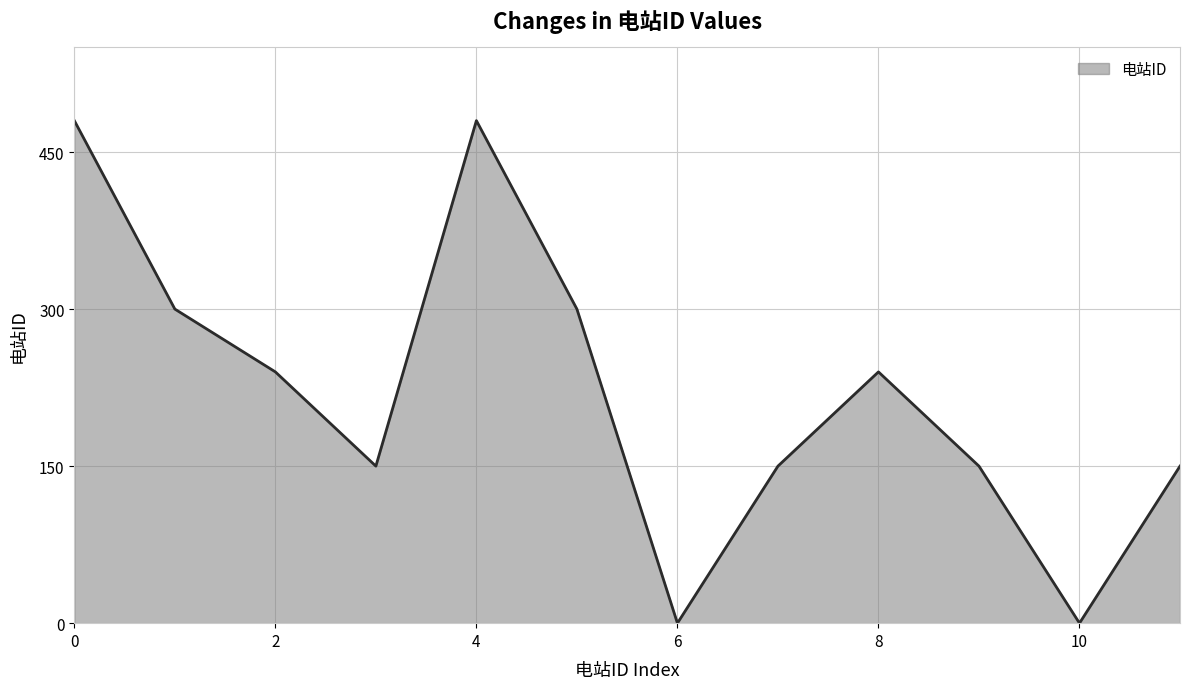

What is the maximum value shown in the chart?

480